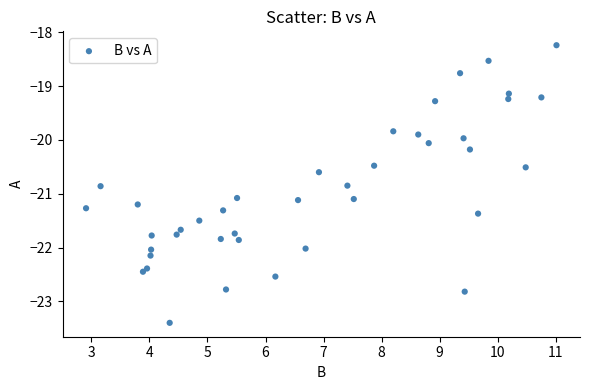

What is the range of Y values (max minus min)?

5.2